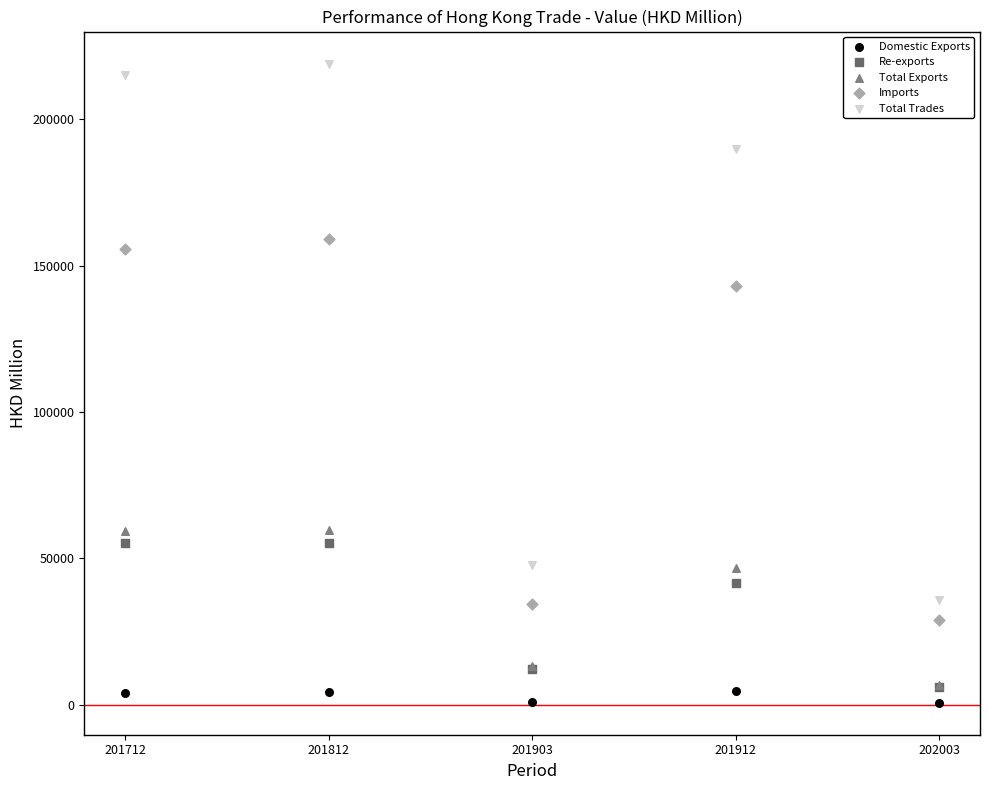

Across all series, what Y value is closest to 109855?

142989.3